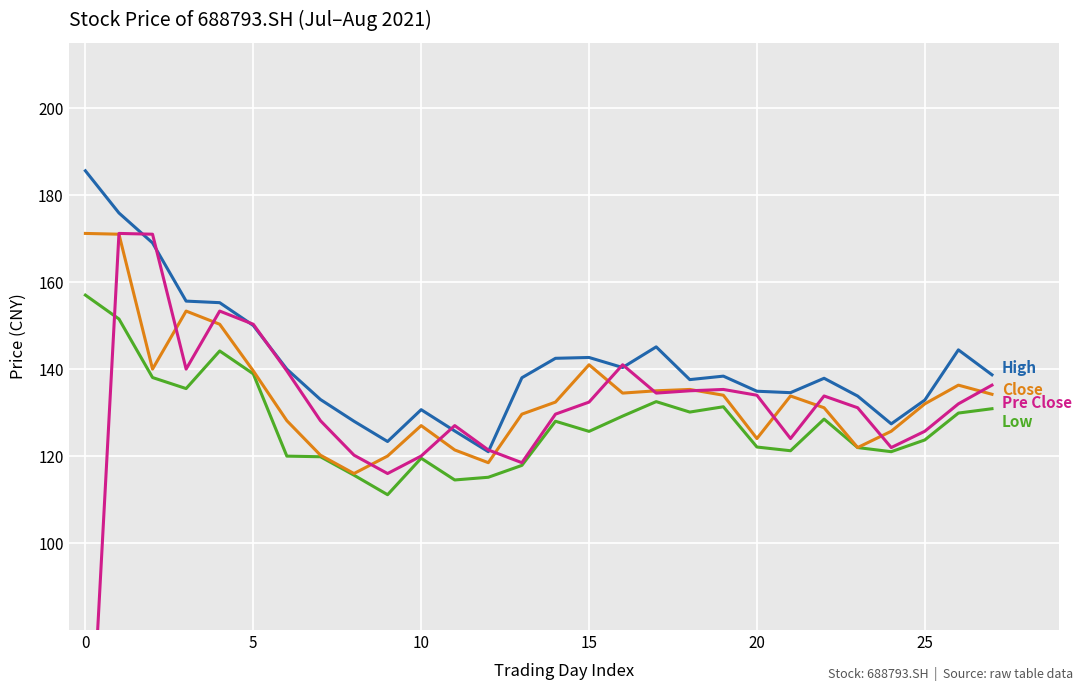

In pre_close, how many points are higher than both neighbors (excluding endpoints)?

6